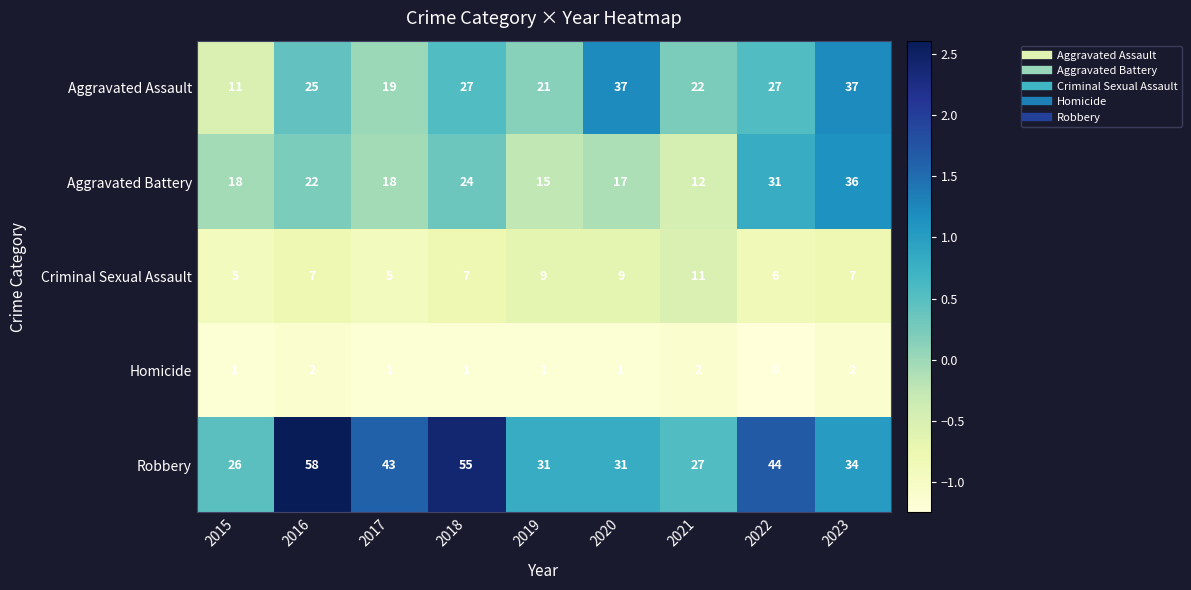

List the series in order of their peak value, lowest first.

Homicide, Criminal Sexual Assault, Aggravated Battery, Aggravated Assault, Robbery